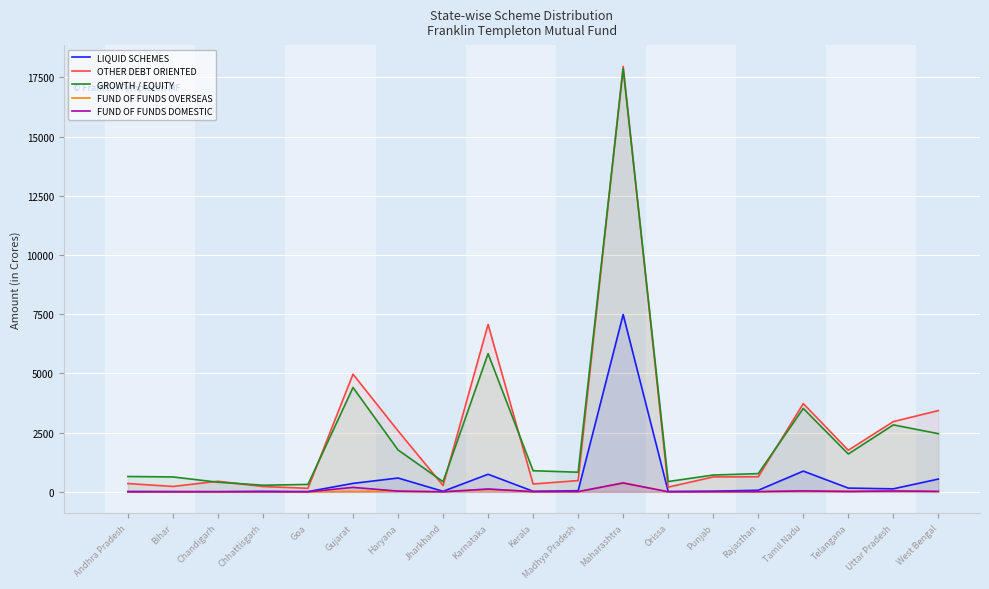

What are all the series names shown in the legend?

LIQUID SCHEMES, OTHER DEBT ORIENTED, GROWTH / EQUITY, FUND OF FUNDS OVERSEAS, FUND OF FUNDS DOMESTIC